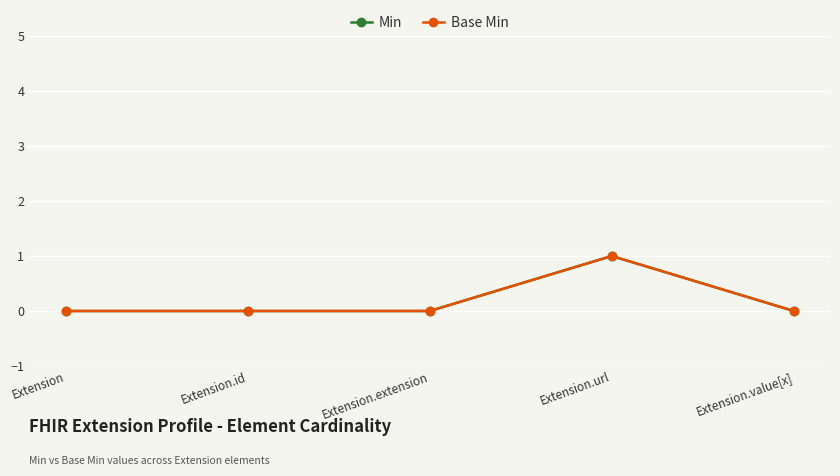

Does the chart have visible grid lines?

Yes